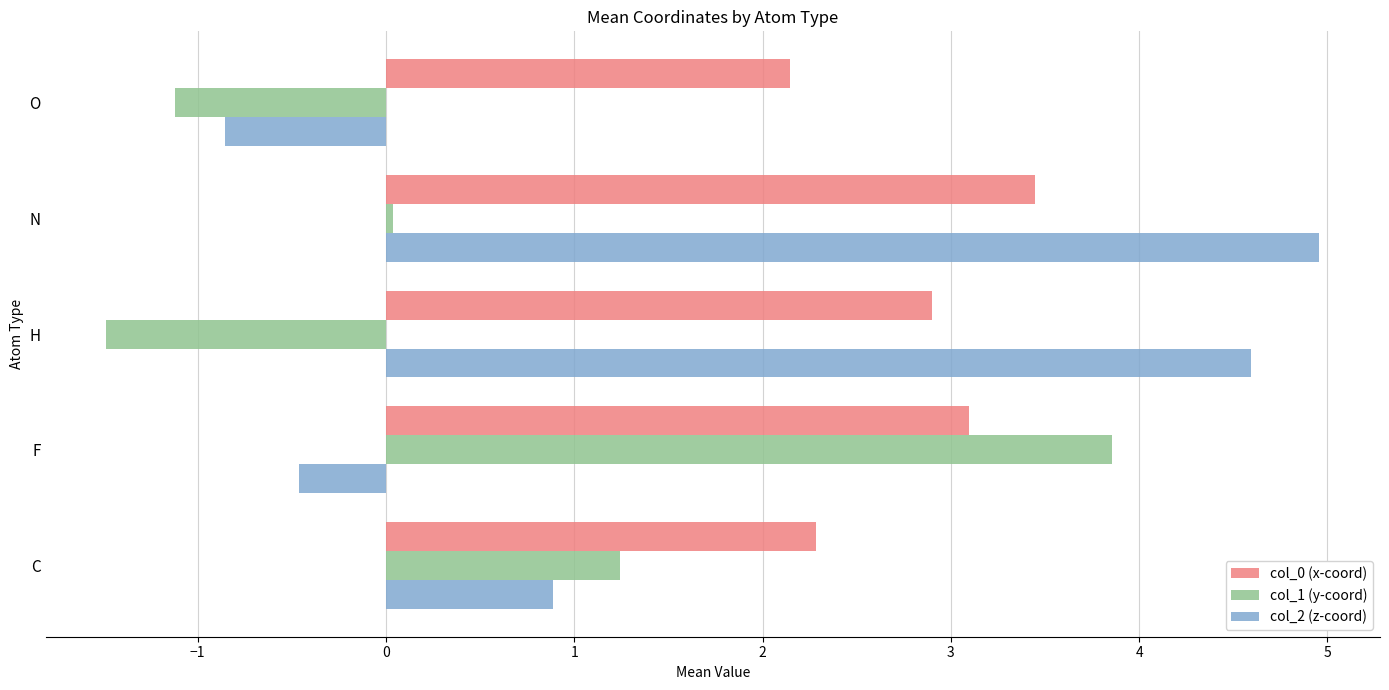

What is the maximum value shown in the chart?

5.0